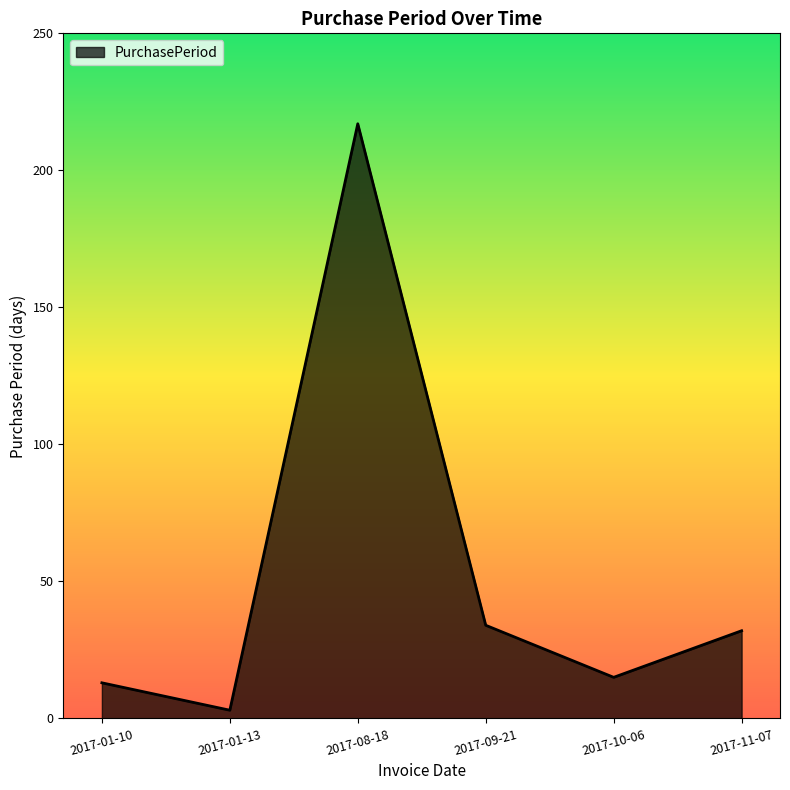

The value at 2017-08-18 is 217. True or false?

True